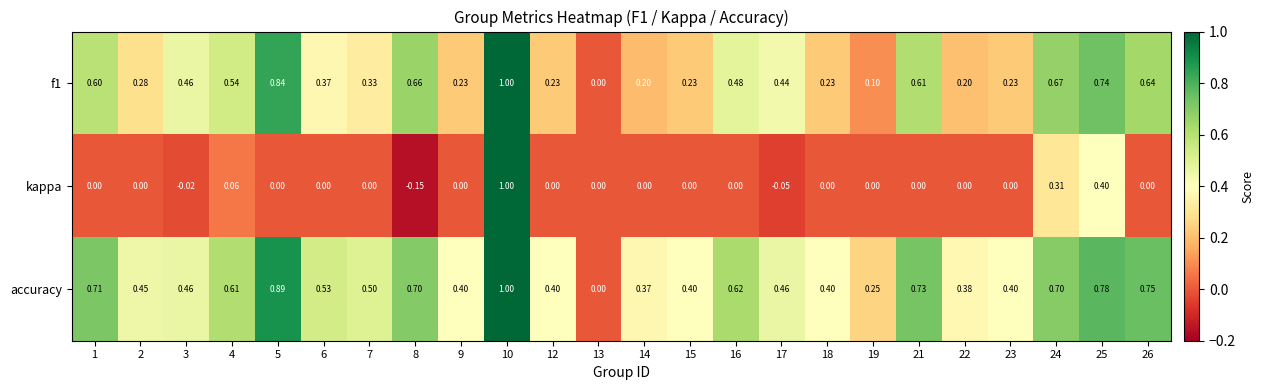

Which series changed the most between 14 and 22?

accuracy